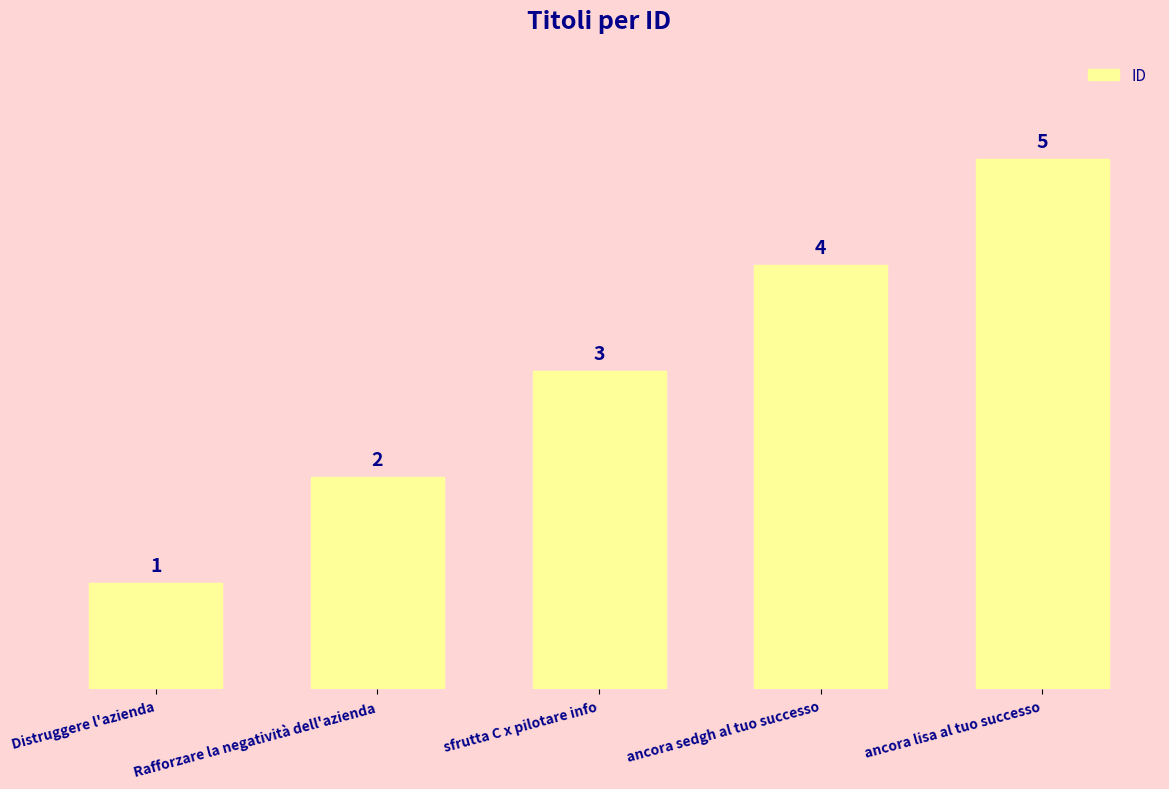

Rank the categories by value from highest to lowest.

ancora lisa al tuo successo, ancora sedgh al tuo successo, sfrutta C x pilotare info, Rafforzare la negatività dell'azienda, Distruggere l'azienda